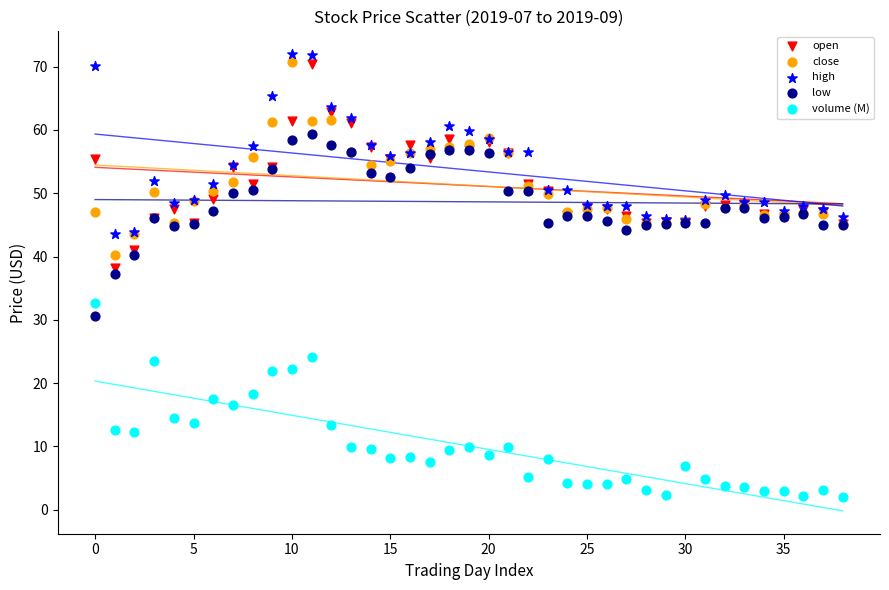

Across all series, what Y value is closest to 36?

37.2